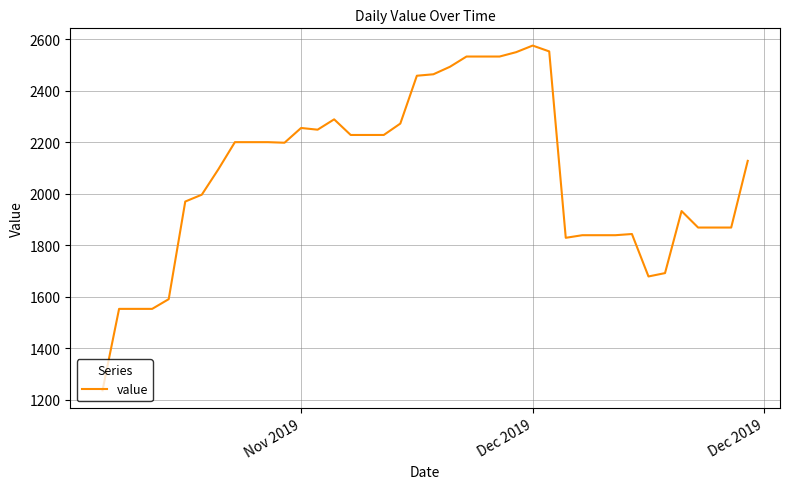

What is the difference between the maximum and minimum values?

1339.0